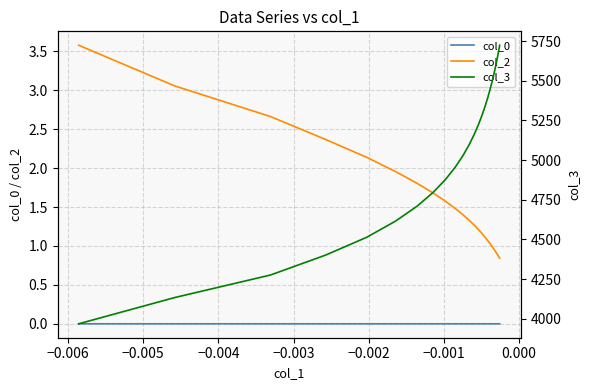

True or false: col_2 and col_0 cross at least once.

False